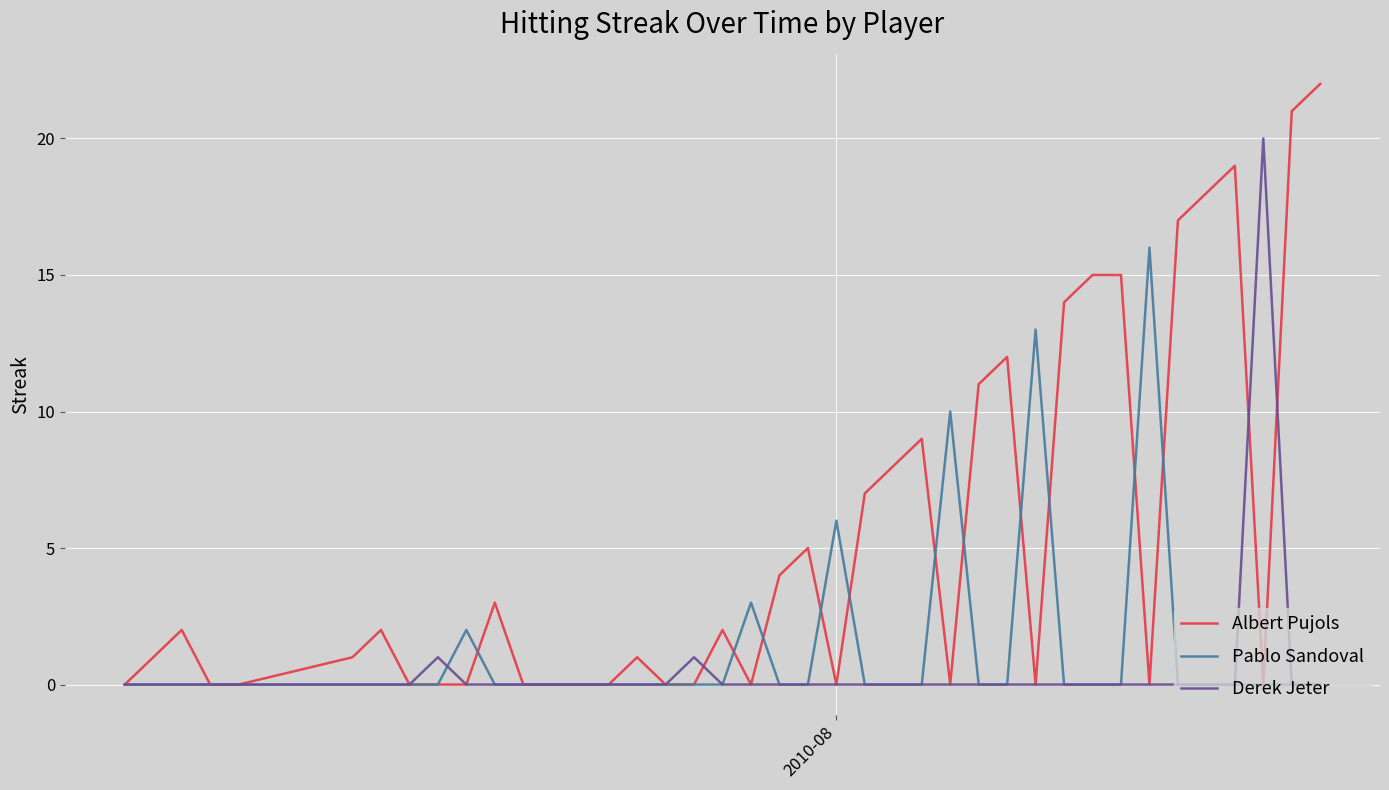

List the series in order of their peak value, highest first.

Albert Pujols, Derek Jeter, Pablo Sandoval